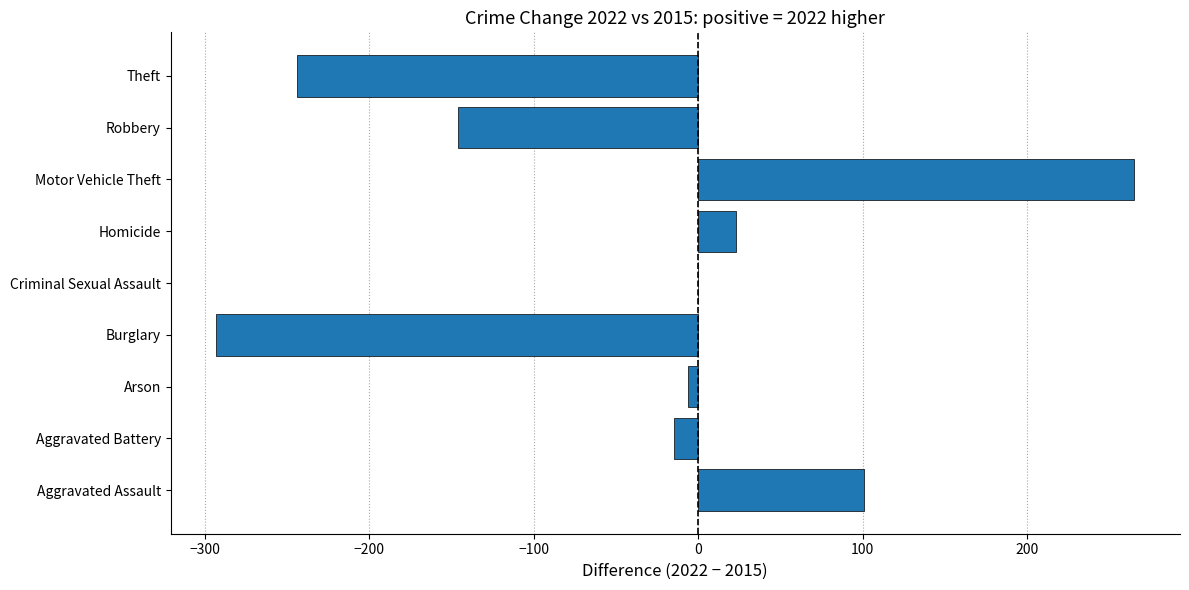

Reading bottom to top, what are all the values shown in this chart?

Aggravated Assault=101	Aggravated Battery=-15	Arson=-6	Burglary=-293	Criminal Sexual Assault=0	Homicide=23	Motor Vehicle Theft=265	Robbery=-146	Theft=-244